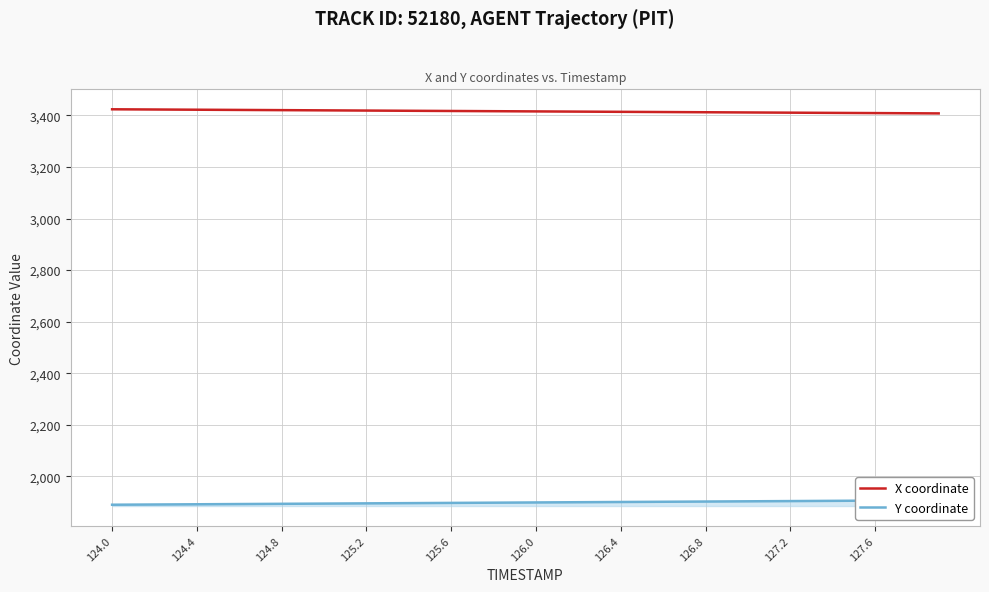

What is the highest value of the X coordinate series?

3423.8